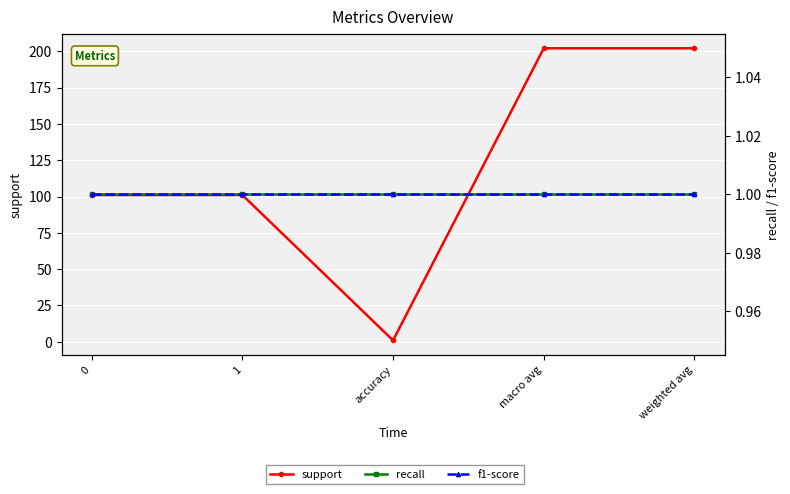

Is this an area chart (filled region under the line)?

No